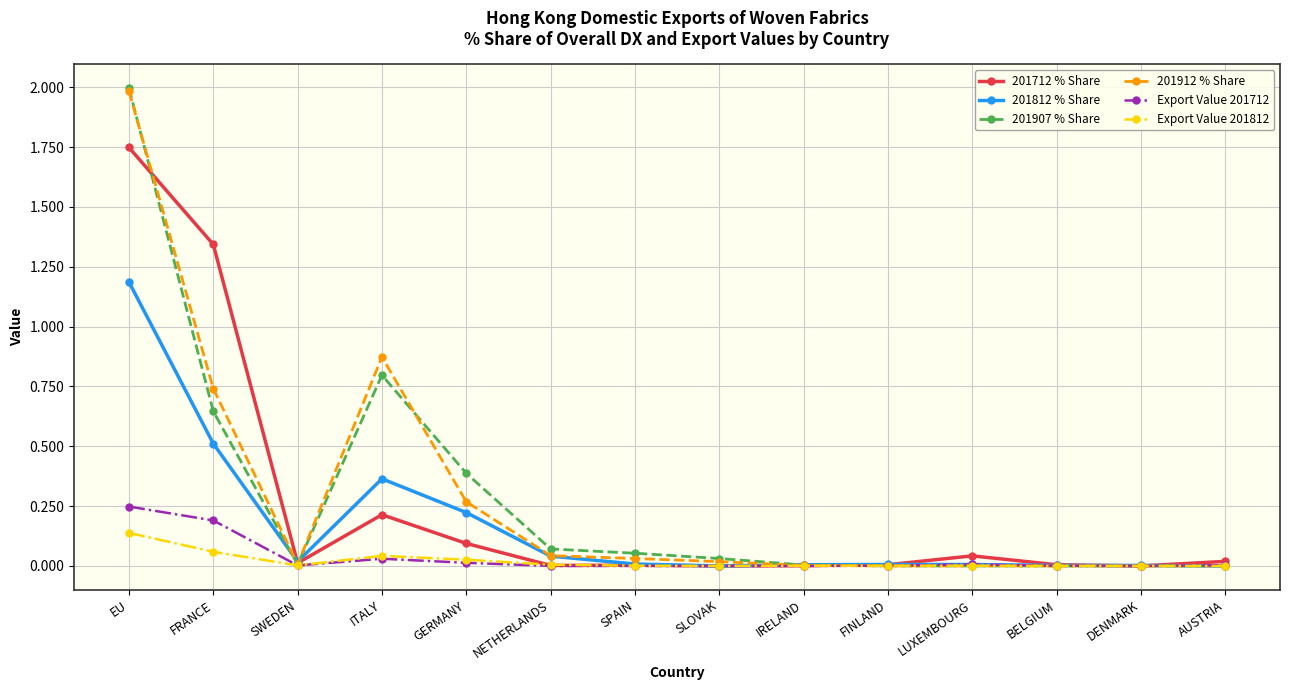

At which category does 201812 % Share reach its first local valley?

SWEDEN